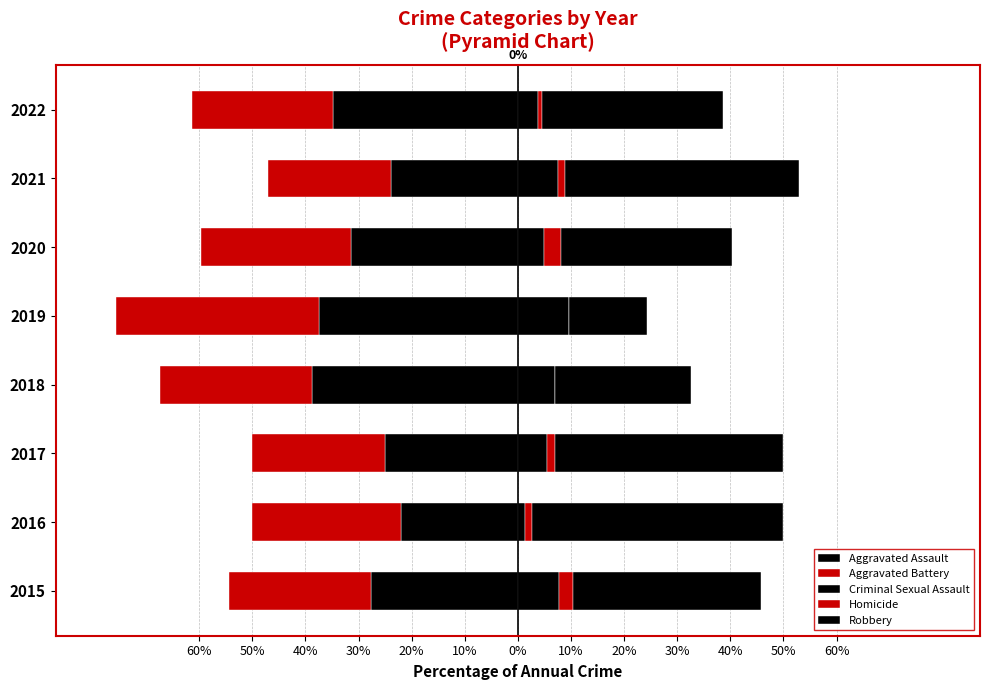

Which series has the largest total across all categories?

Robbery